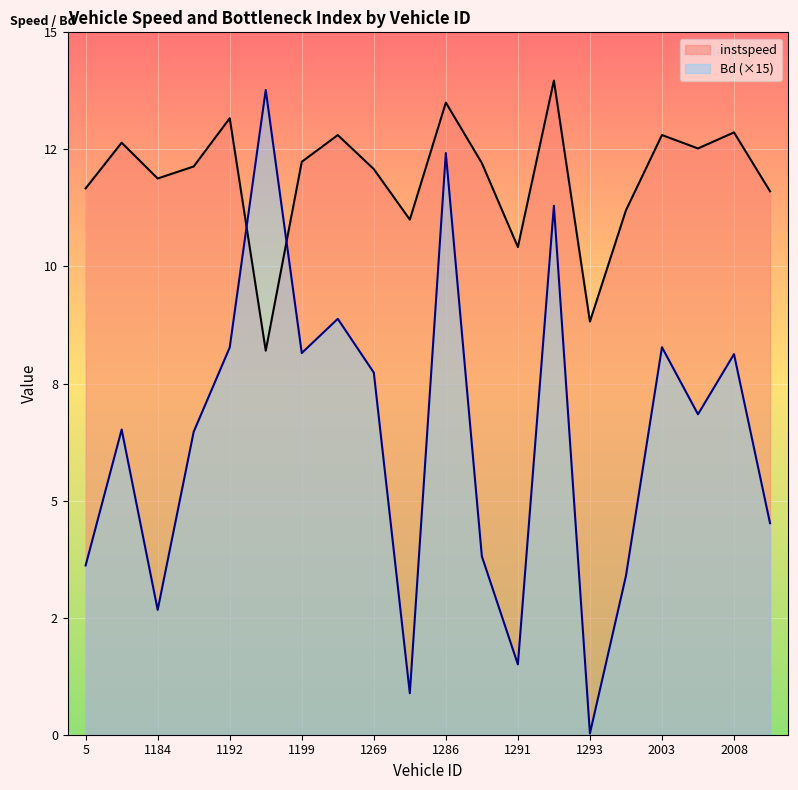

Which series has the widest spread of values?

Bd (×15)